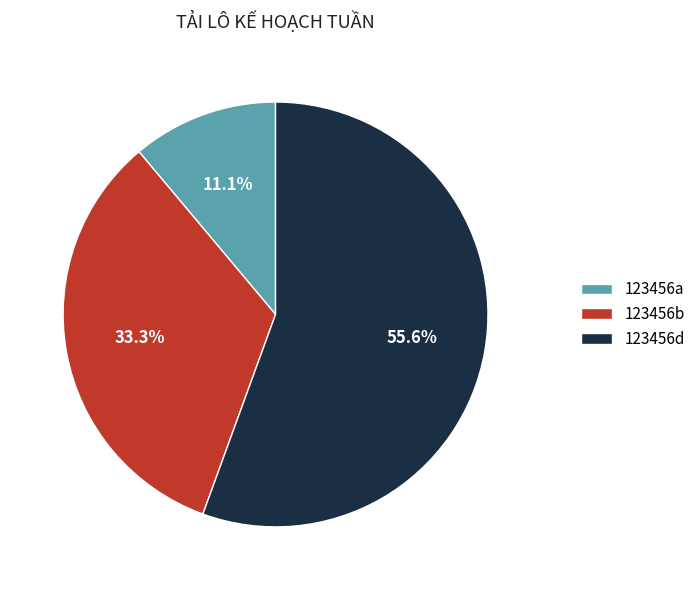

Which has a higher value, 123456d or 123456b?

123456d